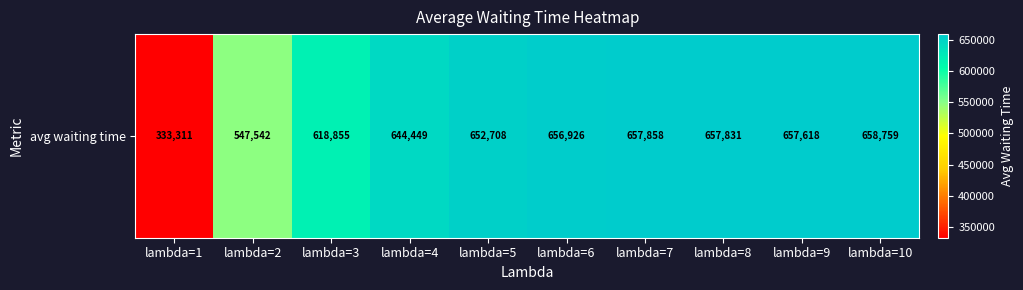

What is the sum of the values at lambda=6 and lambda=2?

1204467.6